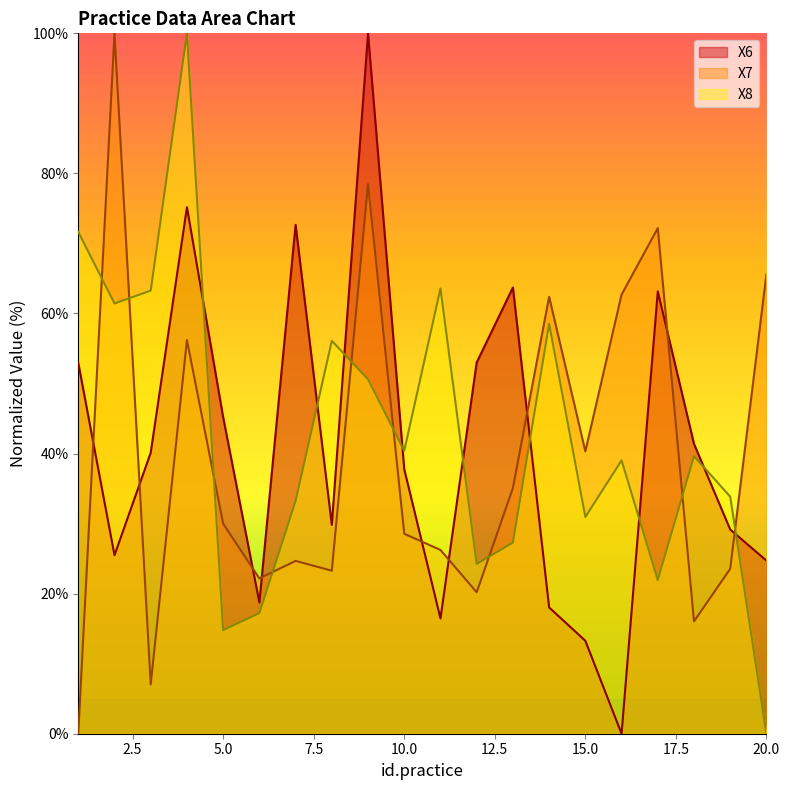

Which series has the largest total across all categories?

X8